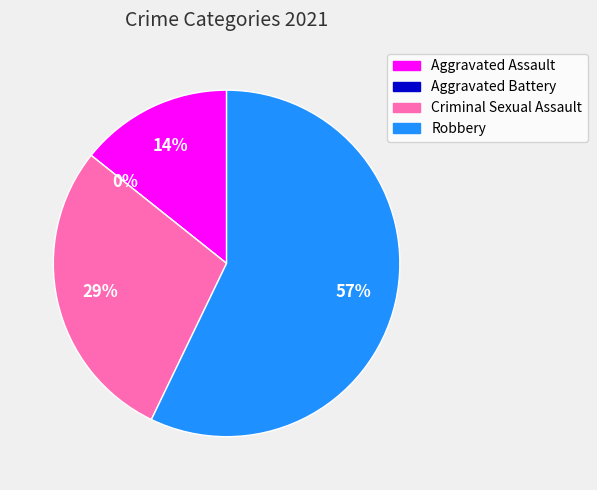

Is there any slice that represents more than half of the pie?

Yes